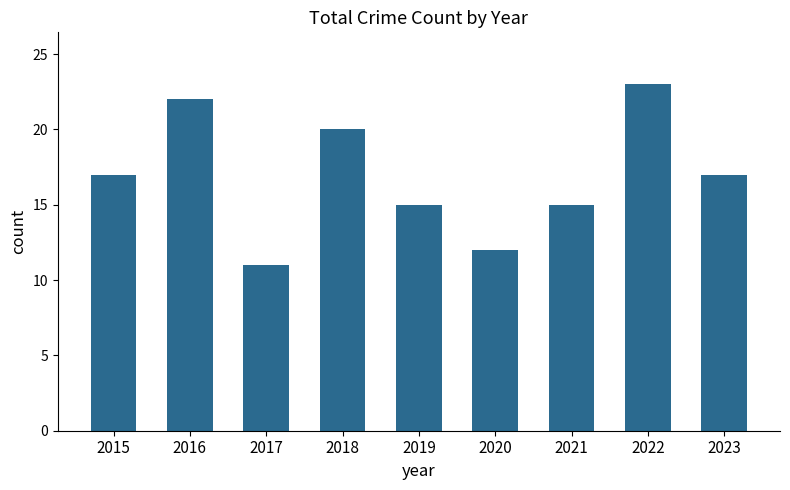

What is the smallest value displayed?

11